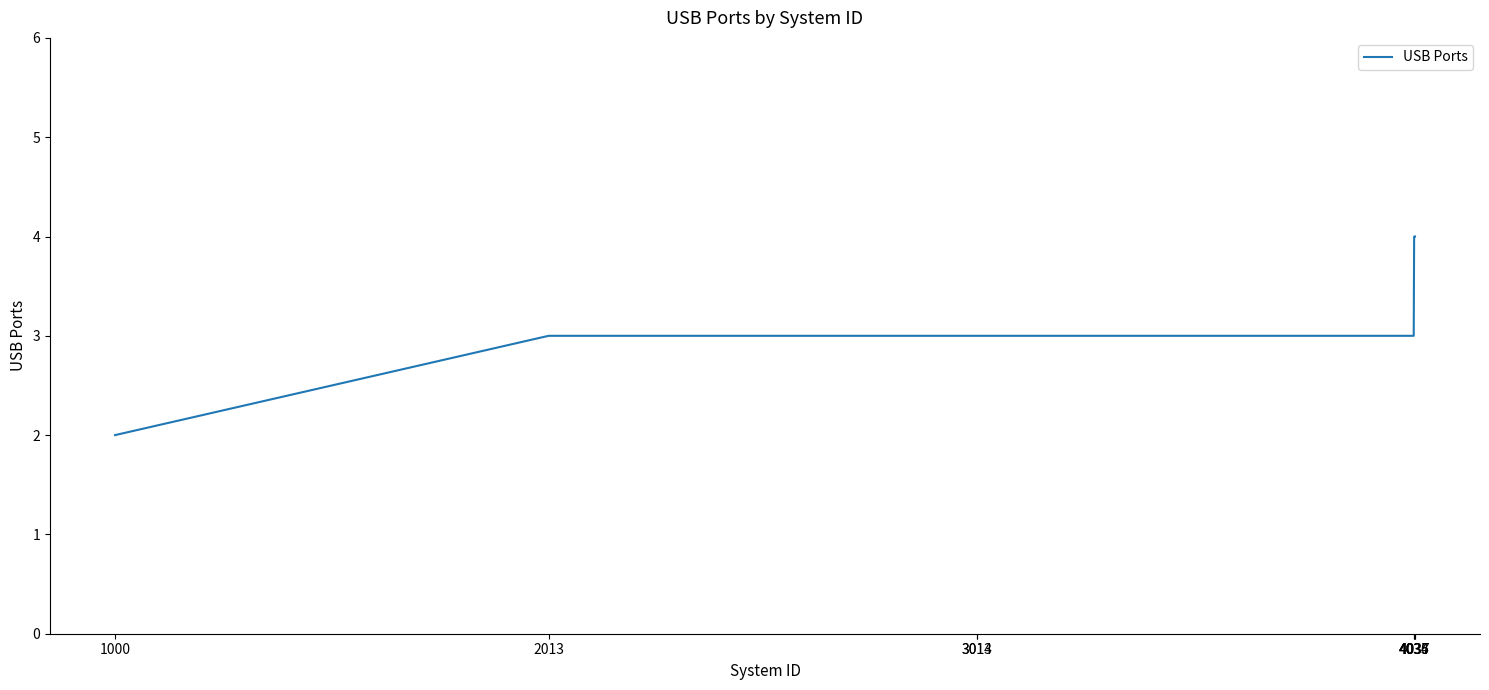

Reading left to right, transcribe all the data shown in this chart.

2	3	3	3	3	4	4	4